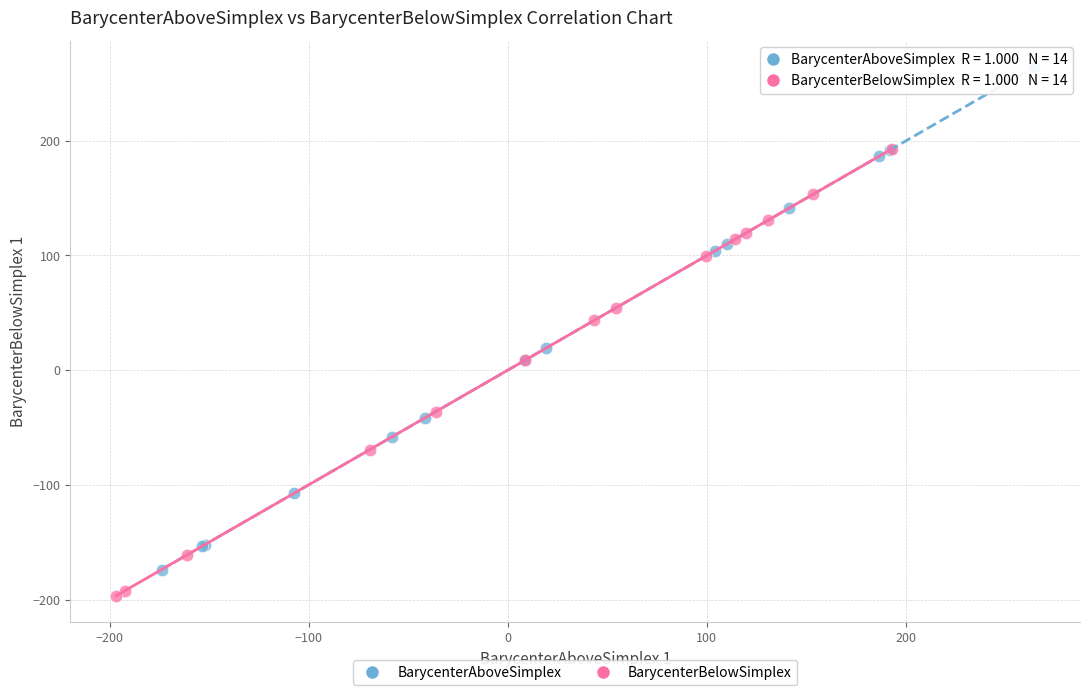

Which series reaches the maximum Y coordinate?

BarycenterAboveSimplex